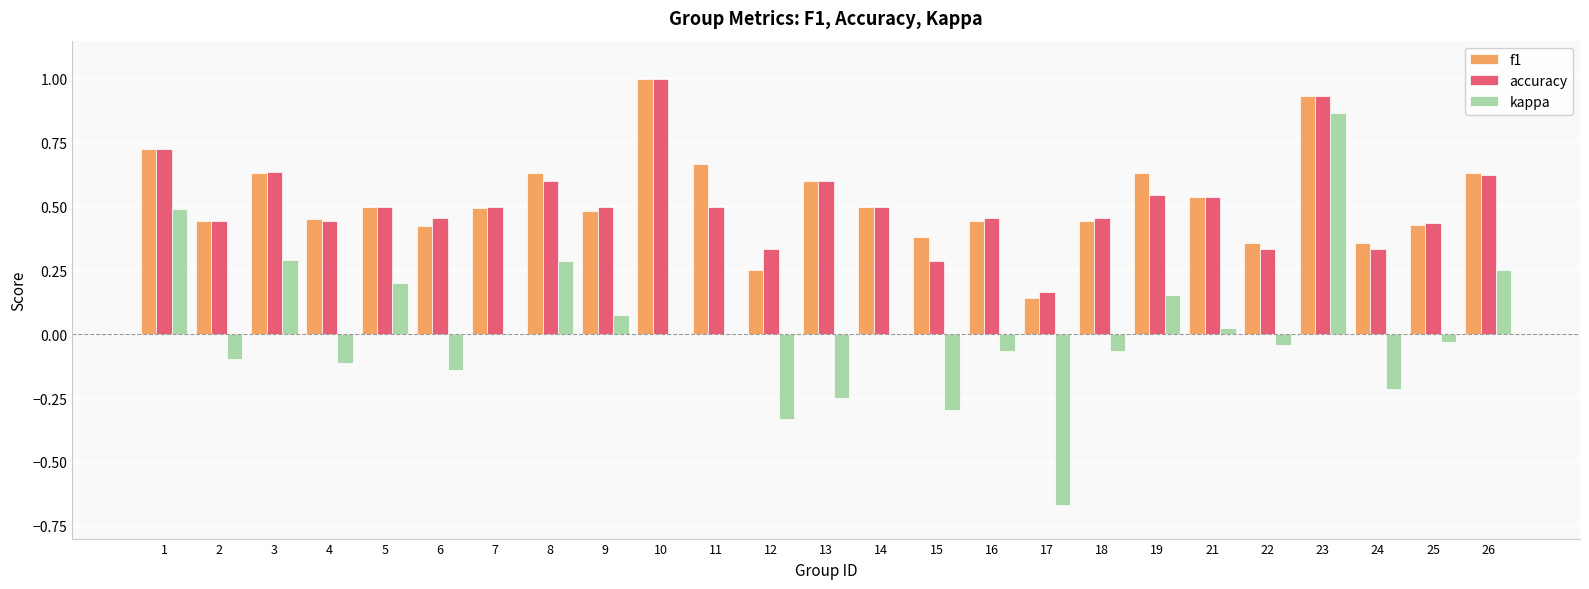

What is the highest value of the accuracy series?

1.0